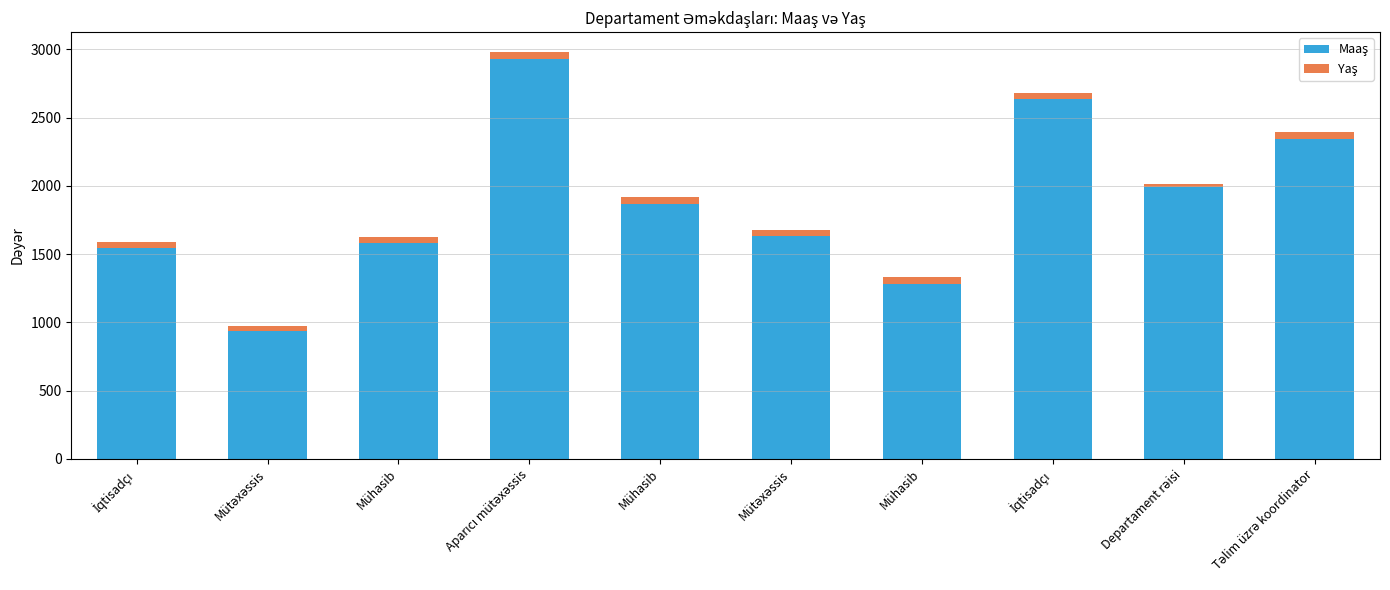

What is the label of the 1st bar from the right?

Təlim üzrə koordinator